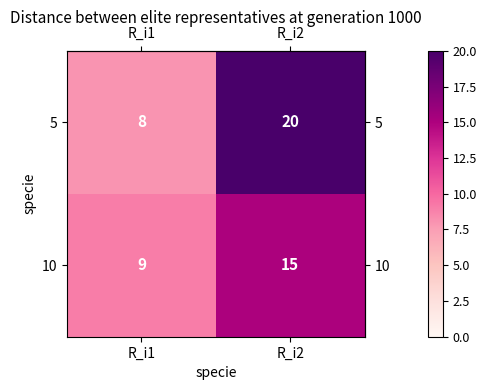

Where is 5 nearest to the value 14?

R_i1